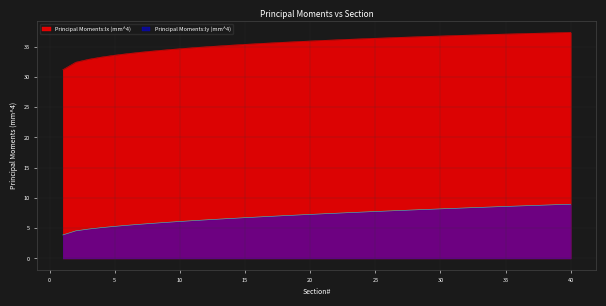

Reading left to right, transcribe all the data shown in this chart.

Principal Moments:Ix (mm^4): 1=31.2	2=32.4	3=32.9	4=33.3	5=33.6	6=33.8	7=34.1	8=34.3	9=34.5	10=34.6	11=34.8	12=35.0	13=35.1	14=35.2	15=35.4	16=35.5	17=35.6	18=35.7	19=35.8	20=35.9	21=36.0	22=36.1	23=36.2	24=36.3	25=36.4	26=36.5	27=36.5	28=36.6	29=36.7	30=36.7	31=36.8	32=36.9	33=36.9	34=37.0	35=37.1	36=37.1	37=37.2	38=37.2	39=37.3	40=37.3
Principal Moments:Iy (mm^4): 1=3.9	2=4.6	3=4.9	4=5.1	5=5.3	6=5.5	7=5.7	8=5.8	9=6.0	10=6.1	11=6.2	12=6.4	13=6.5	14=6.6	15=6.7	16=6.9	17=7.0	18=7.1	19=7.2	20=7.3	21=7.4	22=7.5	23=7.6	24=7.7	25=7.8	26=7.8	27=7.9	28=8.0	29=8.1	30=8.2	31=8.3	32=8.4	33=8.4	34=8.5	35=8.6	36=8.7	37=8.7	38=8.8	39=8.9	40=9.0